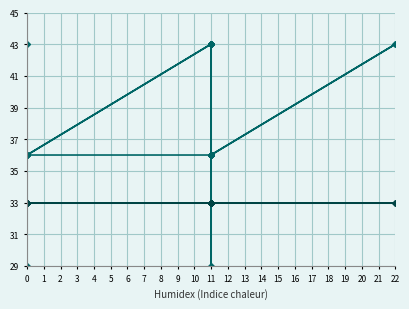

List the series in order of their peak value, lowest first.

x, trust, y